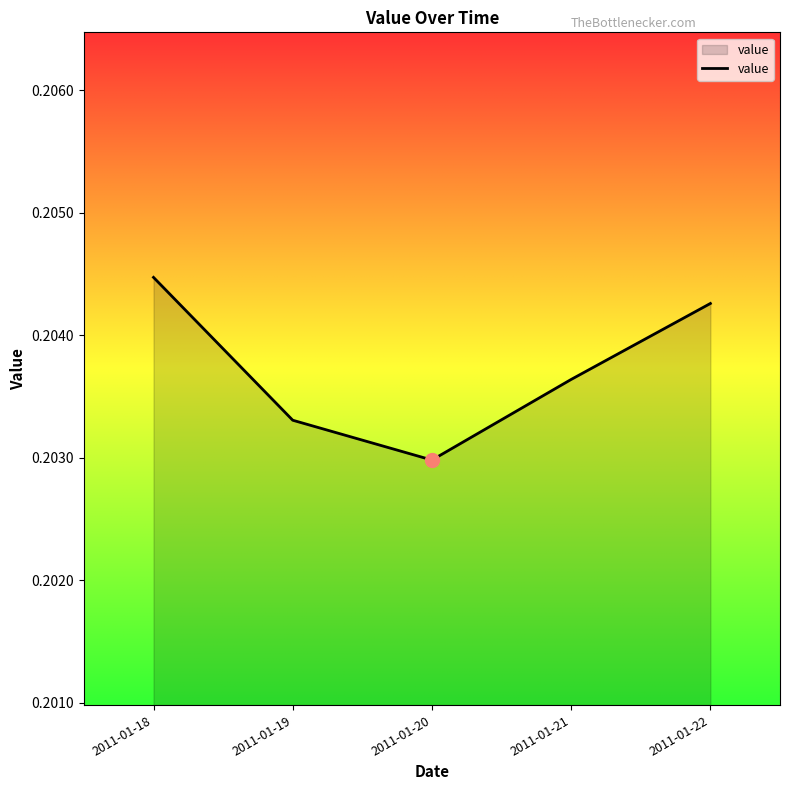

Count the number of data series in this chart.

1